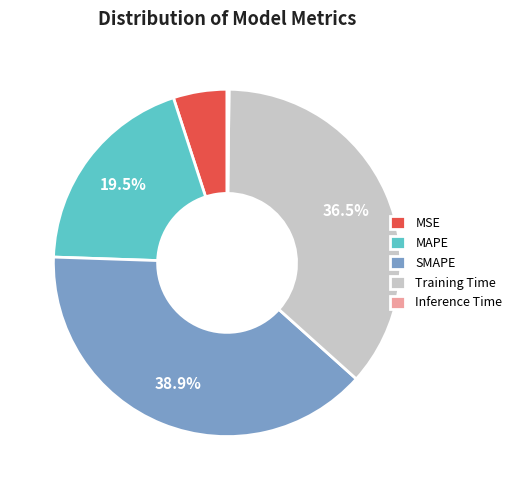

Between MAPE and Training Time, which is larger?

Training Time